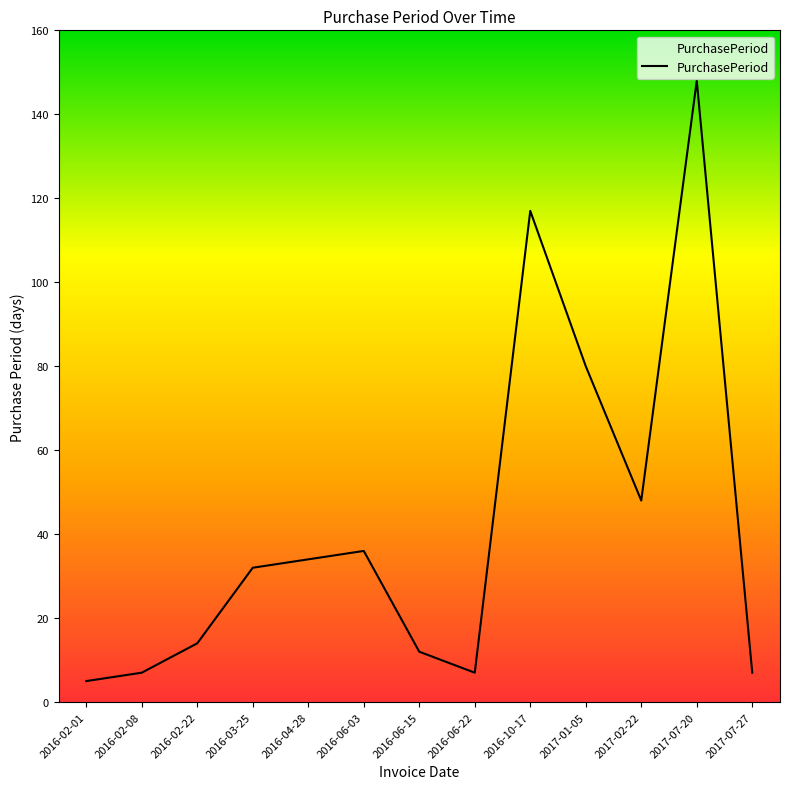

At which category does the chart reach its peak across all series?

2017-07-20